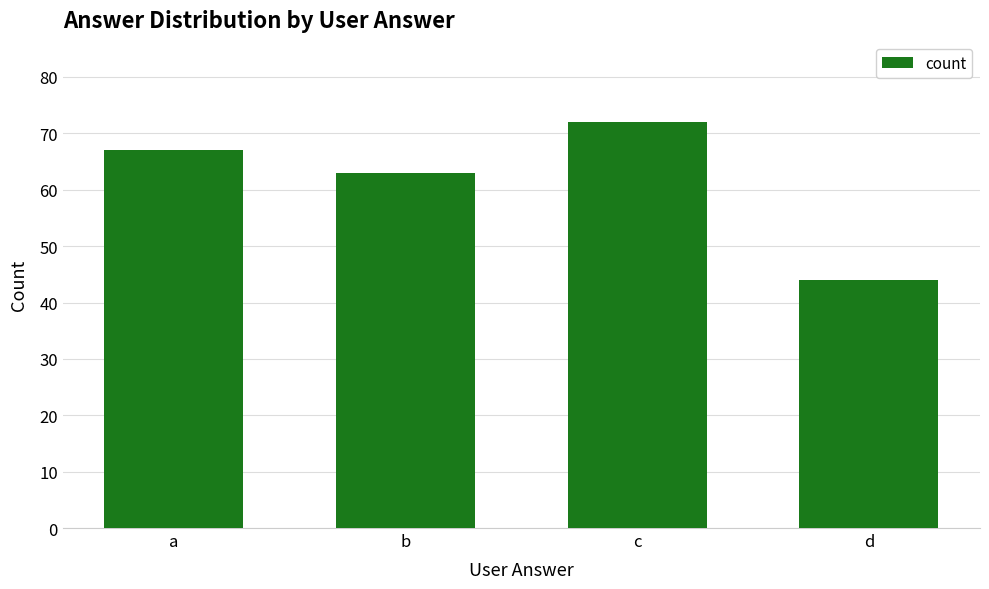

True or false: the data shows 9 at d.

False